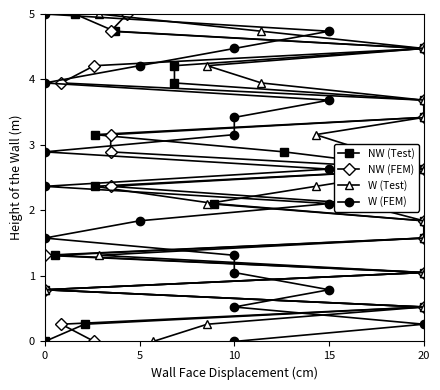

What is the value of the W (FEM) point at the 14th from the left?

3.4